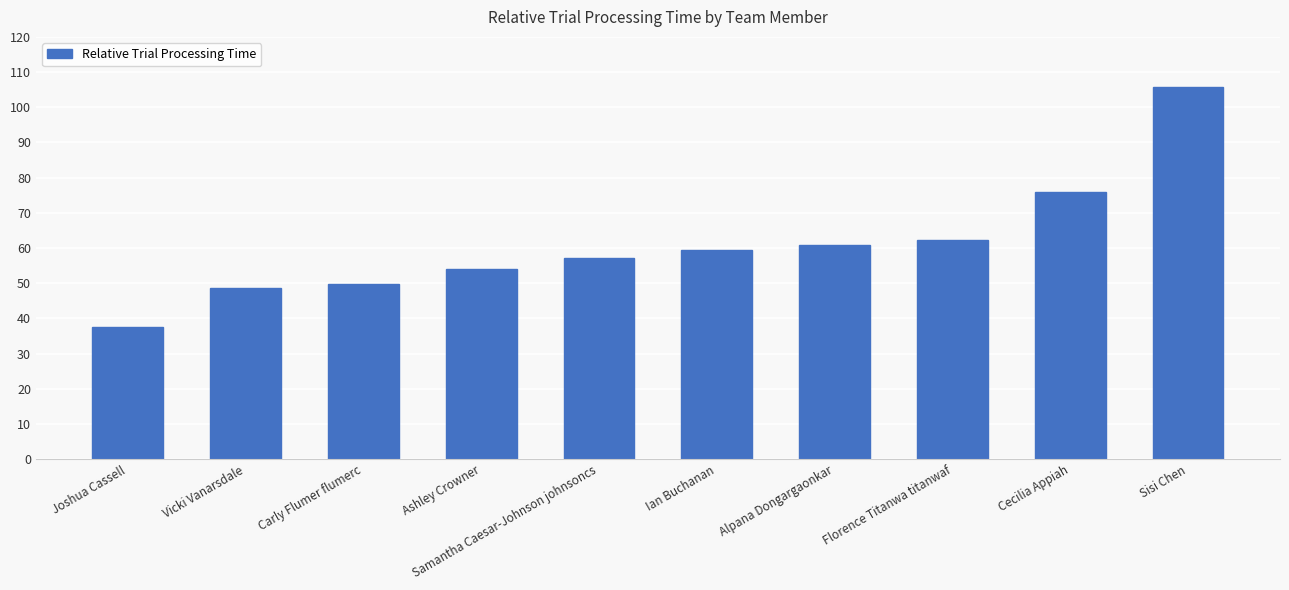

What is the ratio of the value at Carly Flumer flumerc to the value at Alpana Dongargaonkar?

0.8